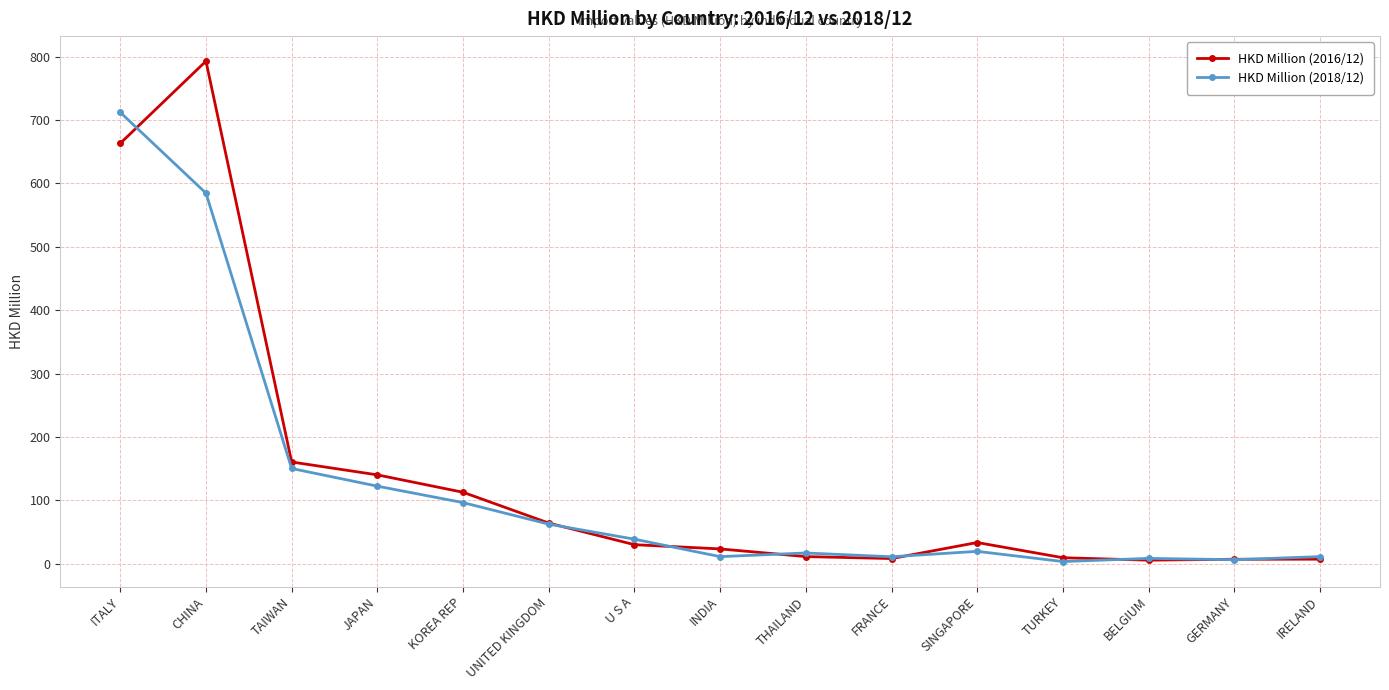

What position from the right is KOREA REP?

11